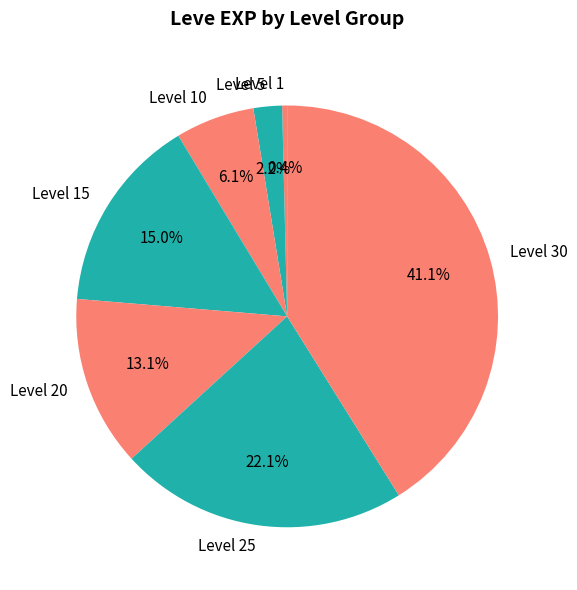

The Level 20 slice represents 13% of the pie. True or false?

True